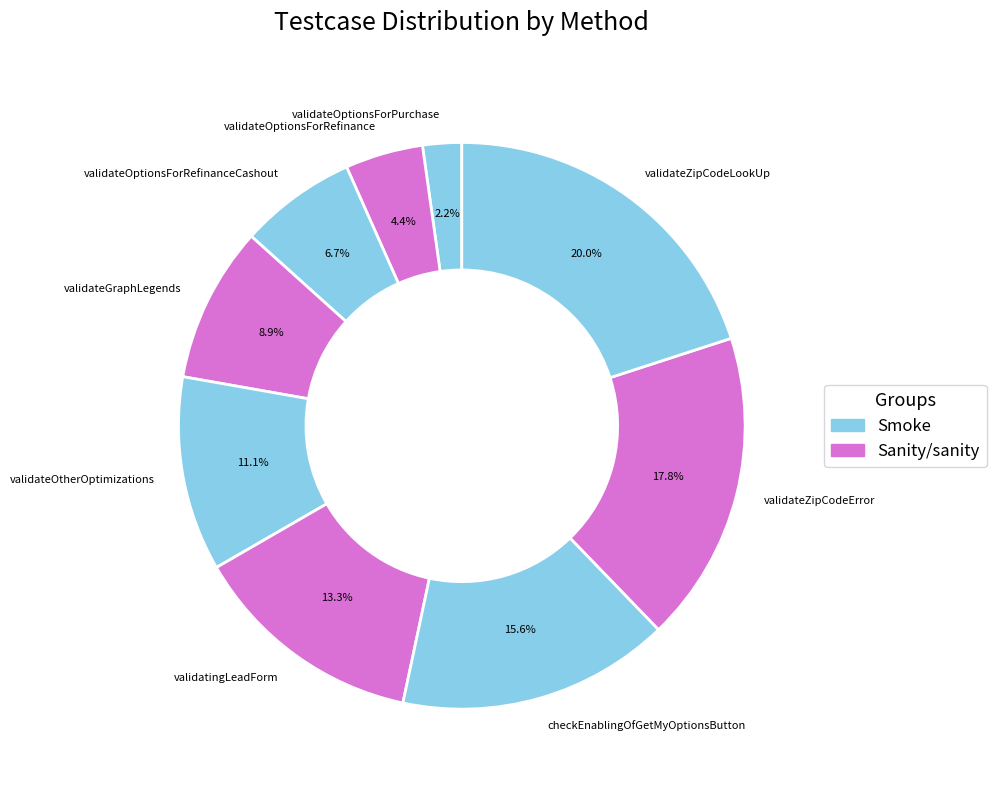

To the nearest percent, what portion does validateZipCodeError represent?

18%